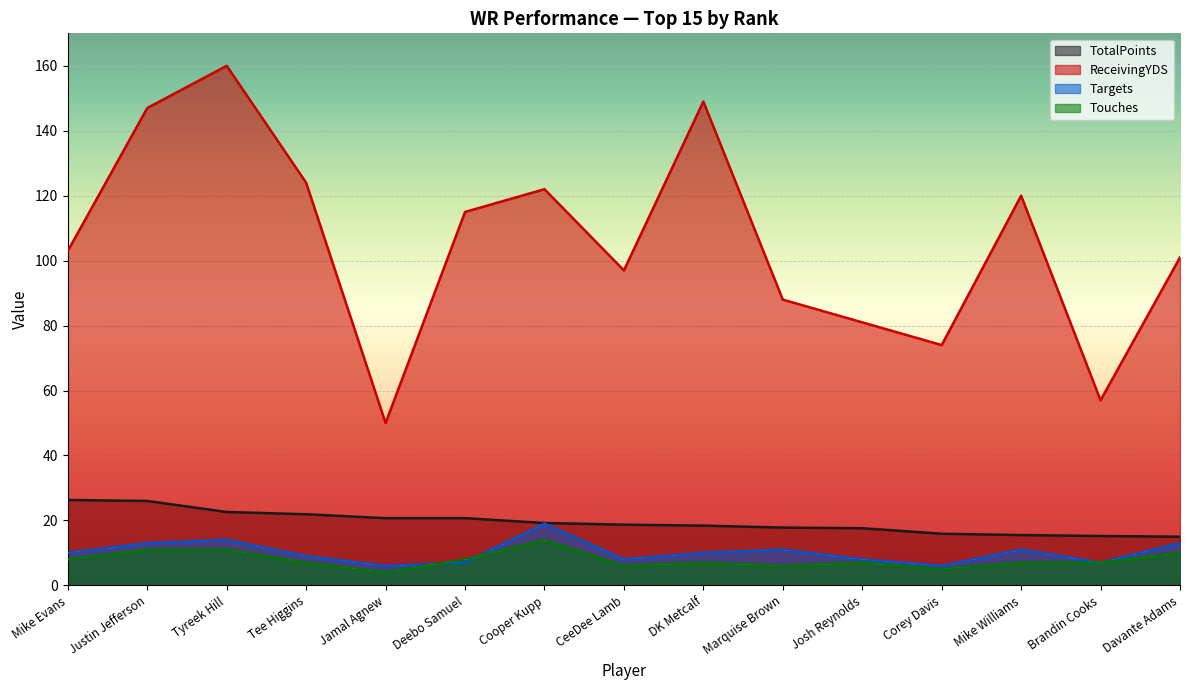

What is the difference between the maximum and minimum values in the TotalPoints series?

11.3